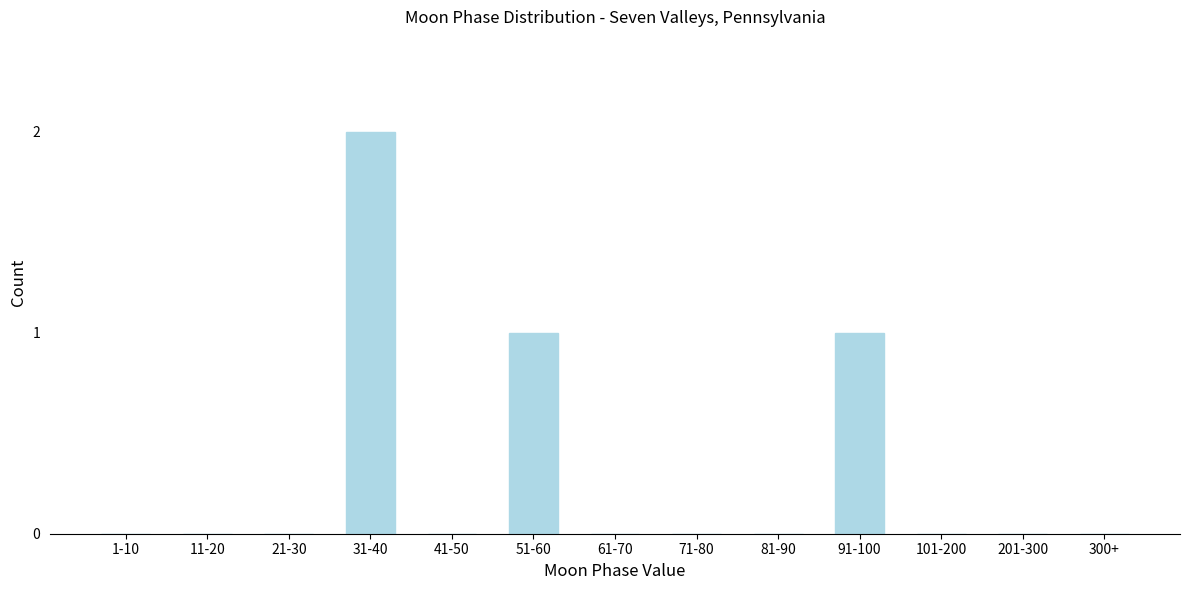

Reading left to right, transcribe all the data shown in this chart.

1-10=0	11-20=0	21-30=0	31-40=2	41-50=0	51-60=1	61-70=0	71-80=0	81-90=0	91-100=1	101-200=0	201-300=0	300+=0